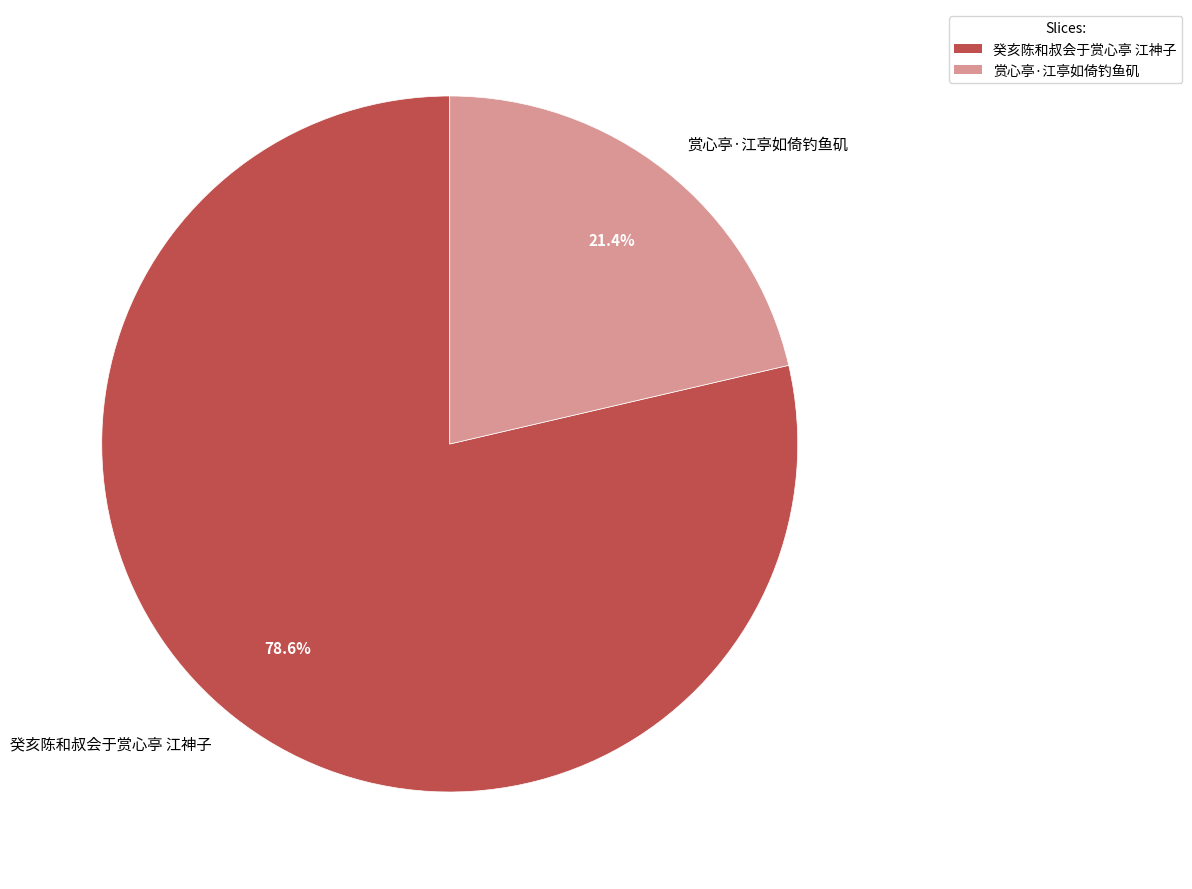

To the nearest percent, what percentage of the pie is 赏心亭·江亭如倚钓鱼矶?

21%